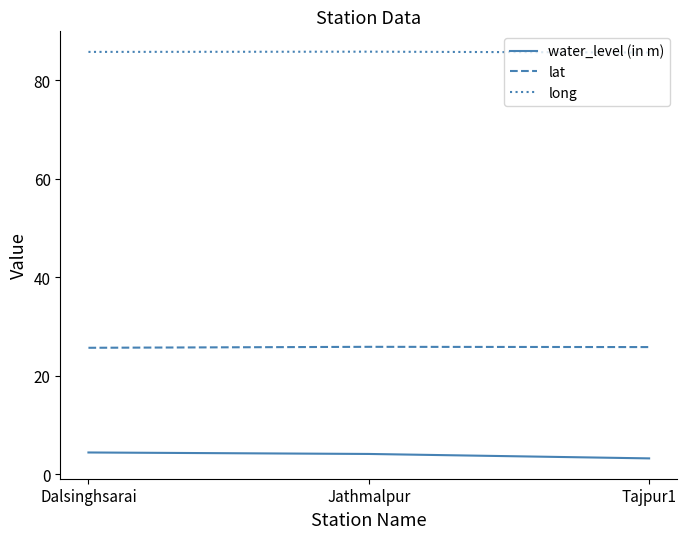

What is the minimum value shown in the chart?

3.2